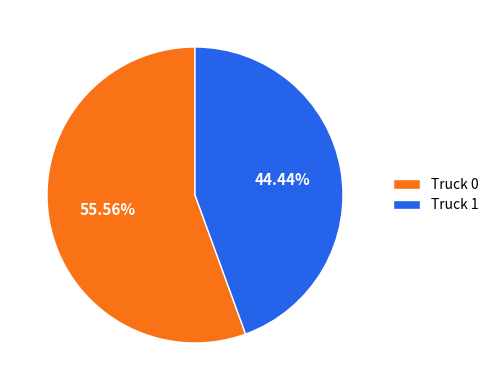

How many slices are in this pie chart?

2